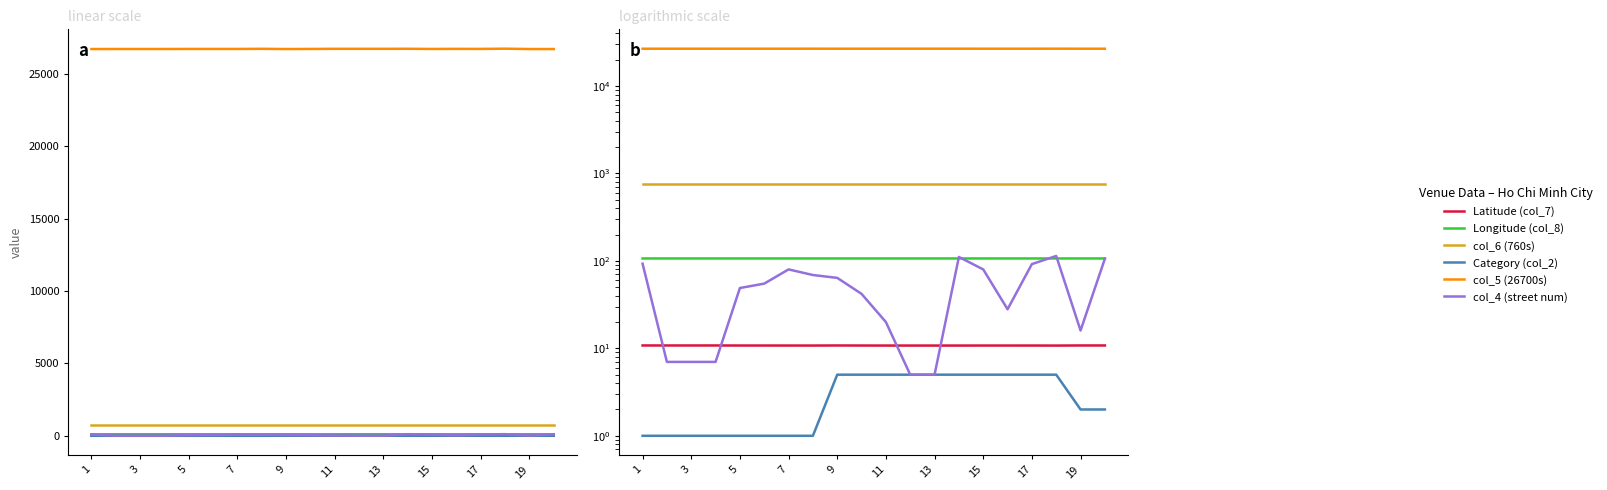

True or false: Latitude (col_7) and col_5 (26700s) cross at least once.

False